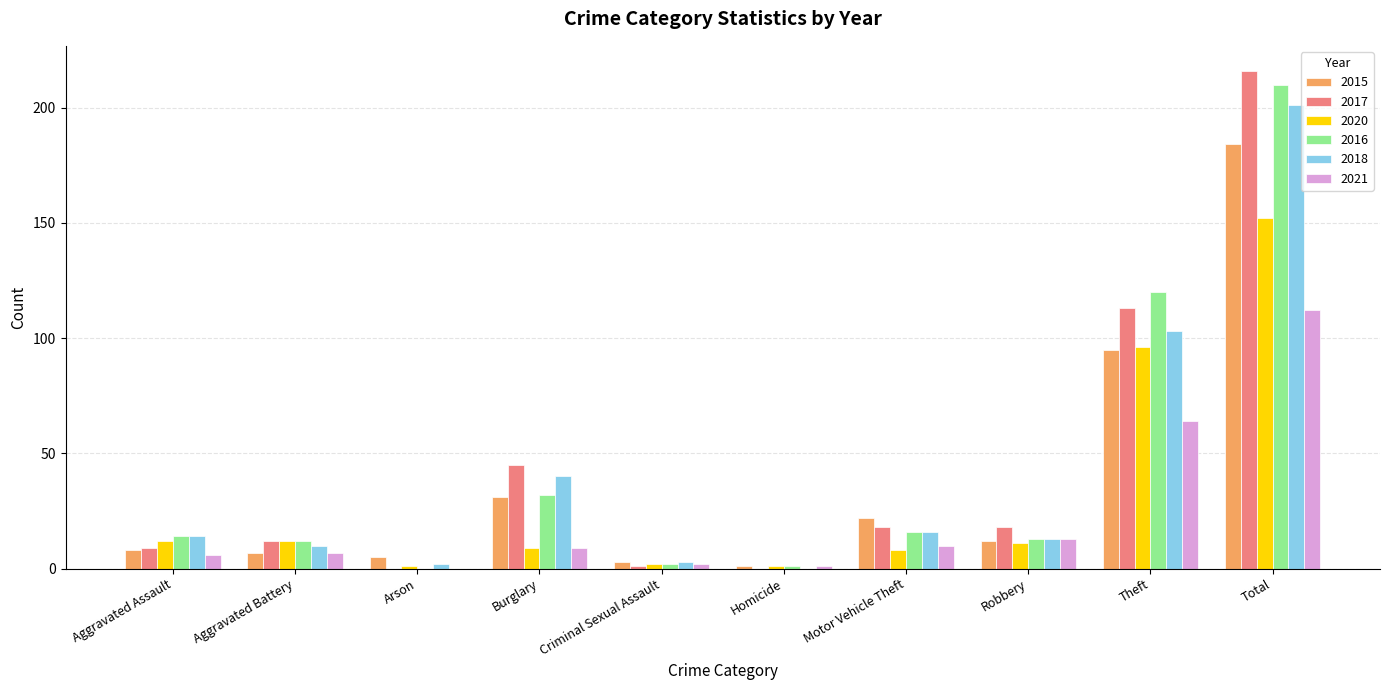

What are all the series names shown in the legend?

2015, 2017, 2020, 2016, 2018, 2021